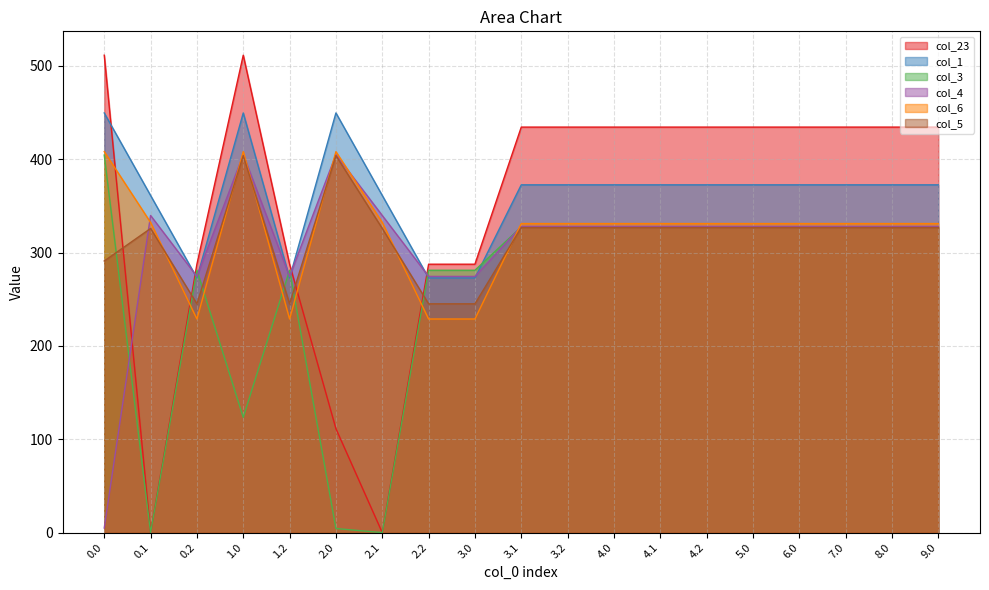

At which category does col_4 reach its first local peak?

0.1